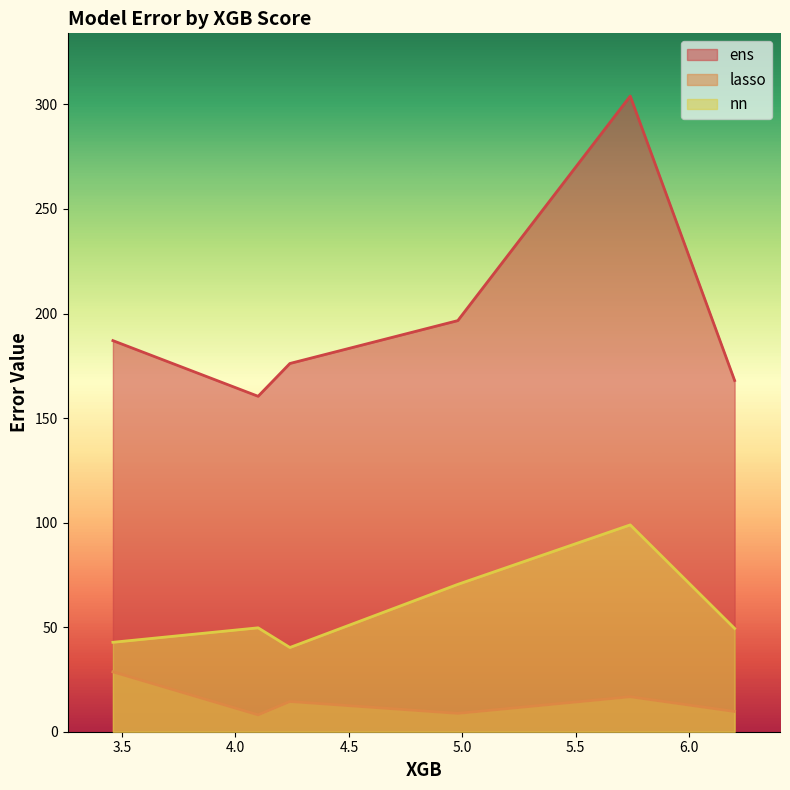

Which series has the widest spread of values?

ens